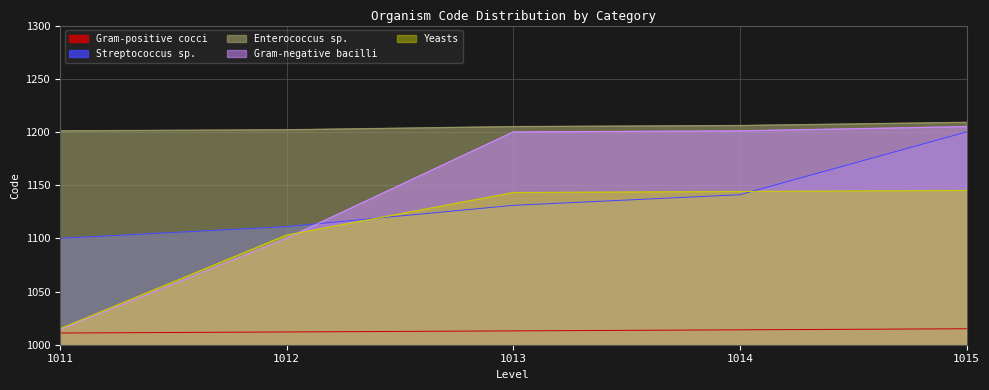

True or false: Gram-positive cocci and Streptococcus sp. intersect in this chart.

False